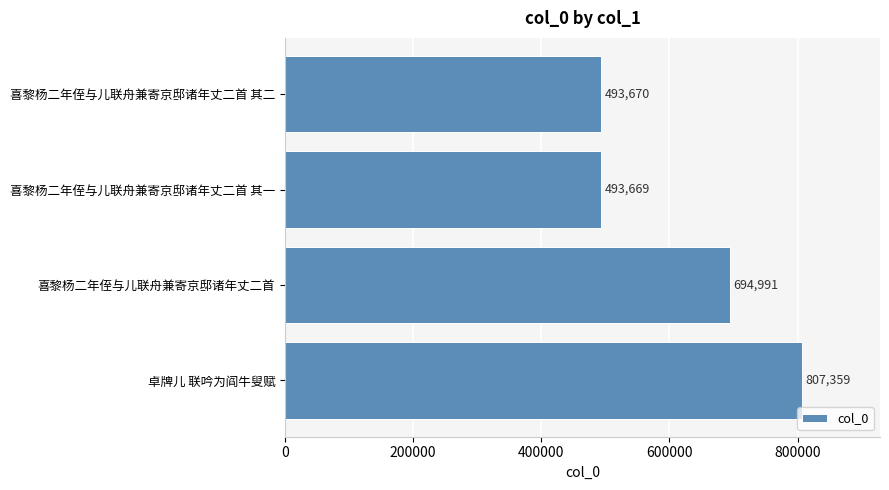

Reading bottom to top, list all the values displayed in this chart.

807359	694991	493669	493670